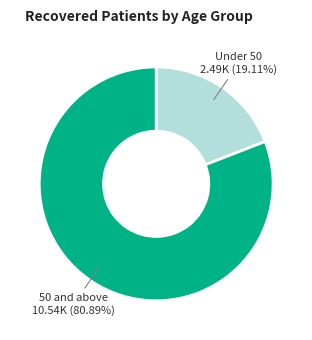

Count the number of slices in the pie.

2